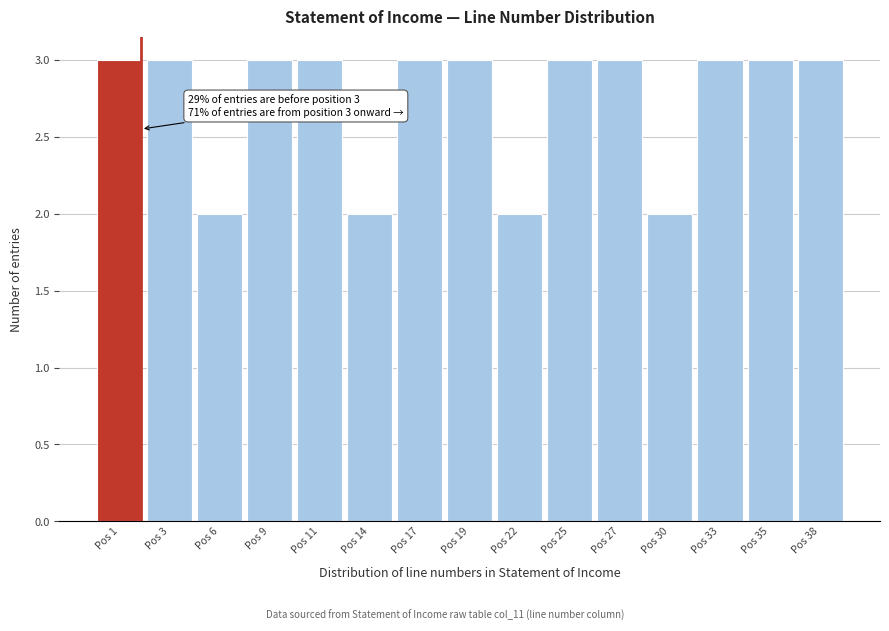

Reading right to left, transcribe all the data shown in this chart.

3	3	3	2	3	3	2	3	3	2	3	3	2	3	3